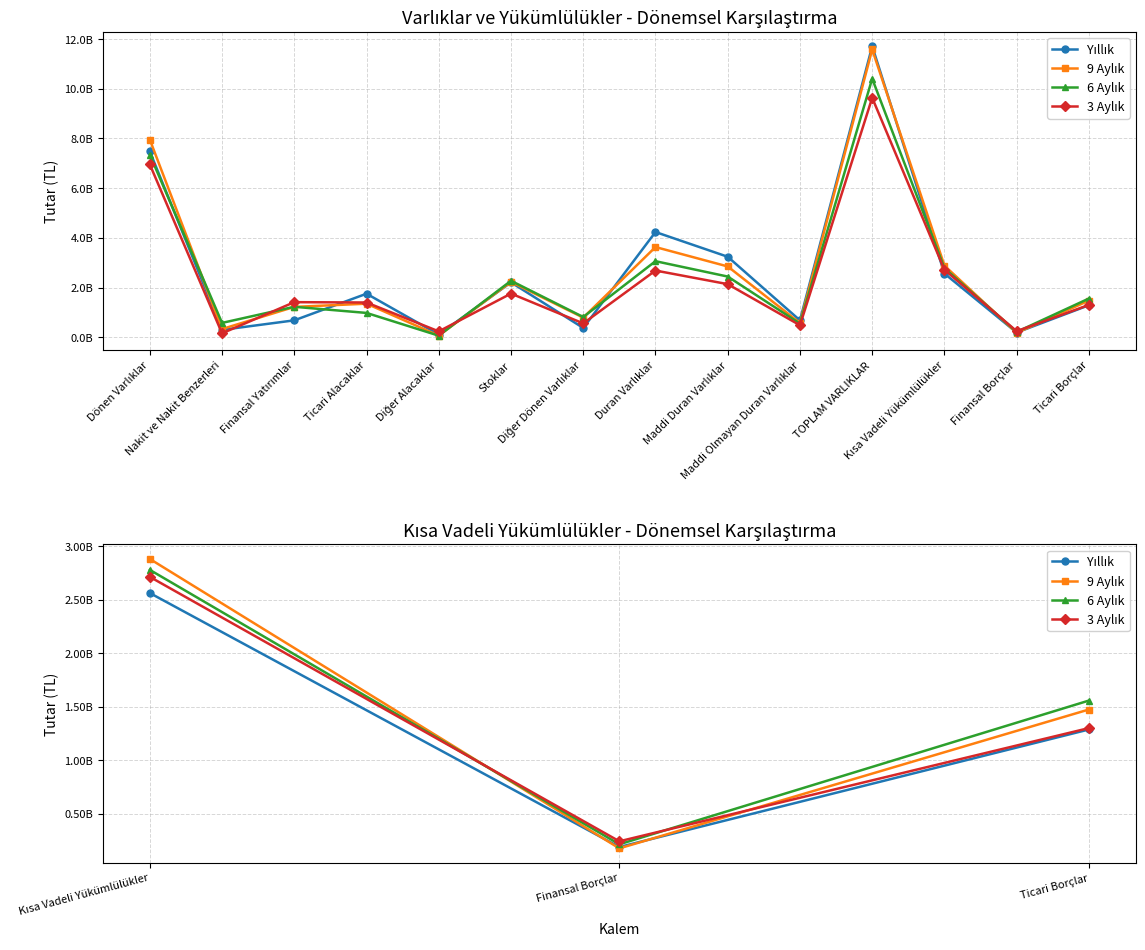

How many values in the 3 Aylık series are below 1299429000?

1